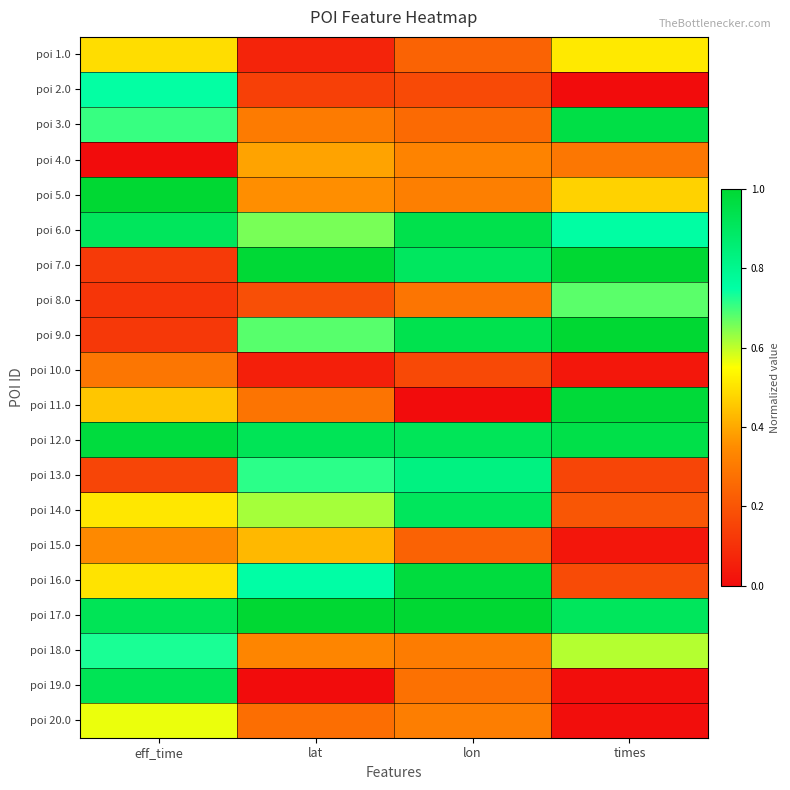

Reading left to right, what are all the values shown in this chart?

poi 1.0: eff_time=0.5	lat=0.1	lon=0.2	times=0.5
poi 2.0: eff_time=0.7	lat=0.1	lon=0.2	times=0.0
poi 3.0: eff_time=0.7	lat=0.3	lon=0.3	times=1.0
poi 4.0: eff_time=0.0	lat=0.4	lon=0.3	times=0.3
poi 5.0: eff_time=1.0	lat=0.4	lon=0.3	times=0.5
poi 6.0: eff_time=0.9	lat=0.7	lon=0.9	times=0.8
poi 7.0: eff_time=0.1	lat=1.0	lon=0.9	times=1.0
poi 8.0: eff_time=0.1	lat=0.2	lon=0.3	times=0.7
poi 9.0: eff_time=0.1	lat=0.7	lon=0.9	times=1.0
poi 10.0: eff_time=0.3	lat=0.1	lon=0.2	times=0.0
poi 11.0: eff_time=0.5	lat=0.3	lon=0.0	times=1.0
poi 12.0: eff_time=1.0	lat=0.9	lon=0.9	times=1.0
poi 13.0: eff_time=0.2	lat=0.7	lon=0.8	times=0.2
poi 14.0: eff_time=0.5	lat=0.6	lon=0.9	times=0.2
poi 15.0: eff_time=0.3	lat=0.4	lon=0.2	times=0.0
poi 16.0: eff_time=0.5	lat=0.8	lon=1.0	times=0.2
poi 17.0: eff_time=0.9	lat=1.0	lon=1.0	times=0.9
poi 18.0: eff_time=0.7	lat=0.3	lon=0.3	times=0.6
poi 19.0: eff_time=0.9	lat=0.0	lon=0.3	times=0.0
poi 20.0: eff_time=0.6	lat=0.3	lon=0.3	times=0.0